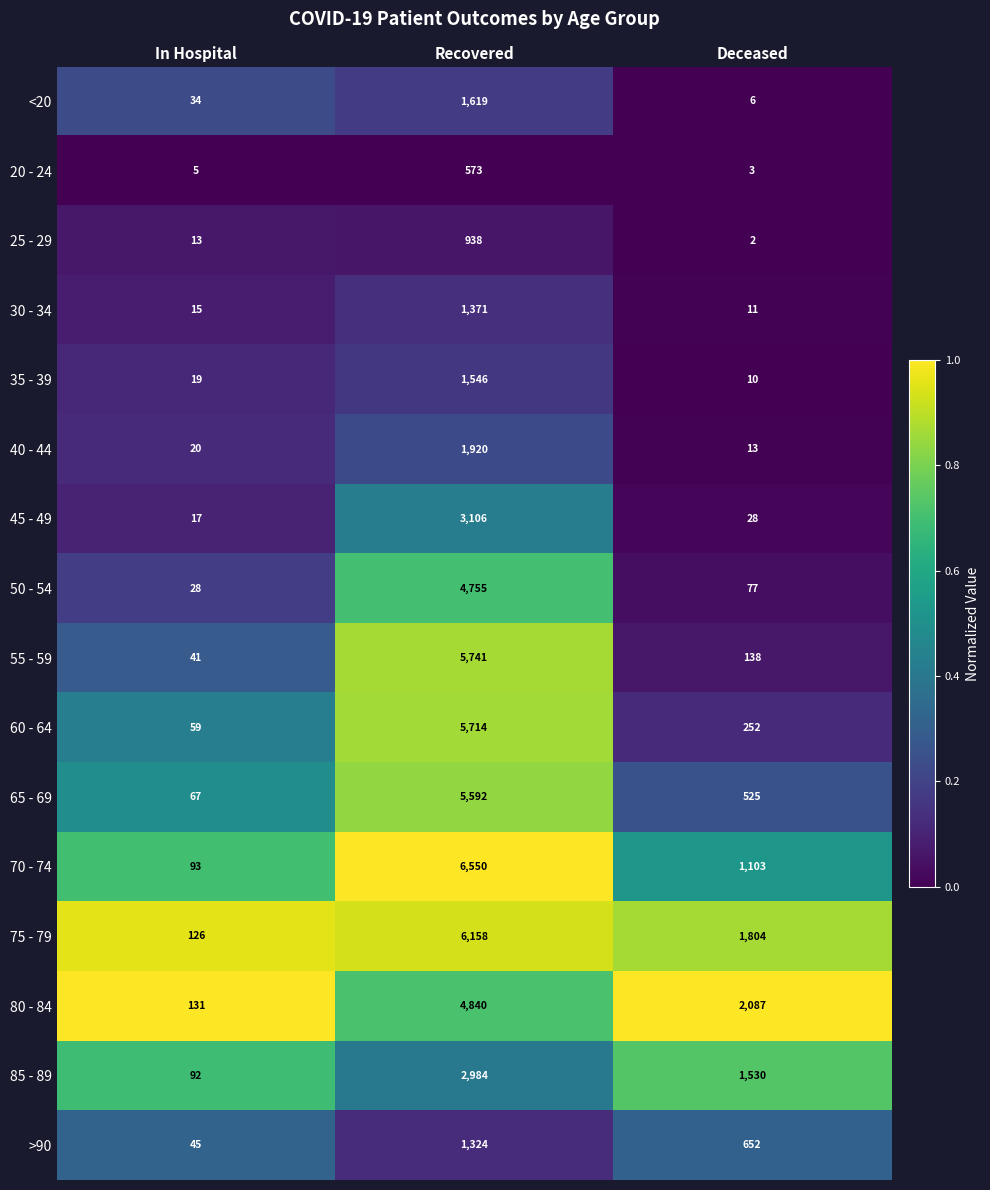

Where is 50 - 54 nearest to the value 2391?

Deceased